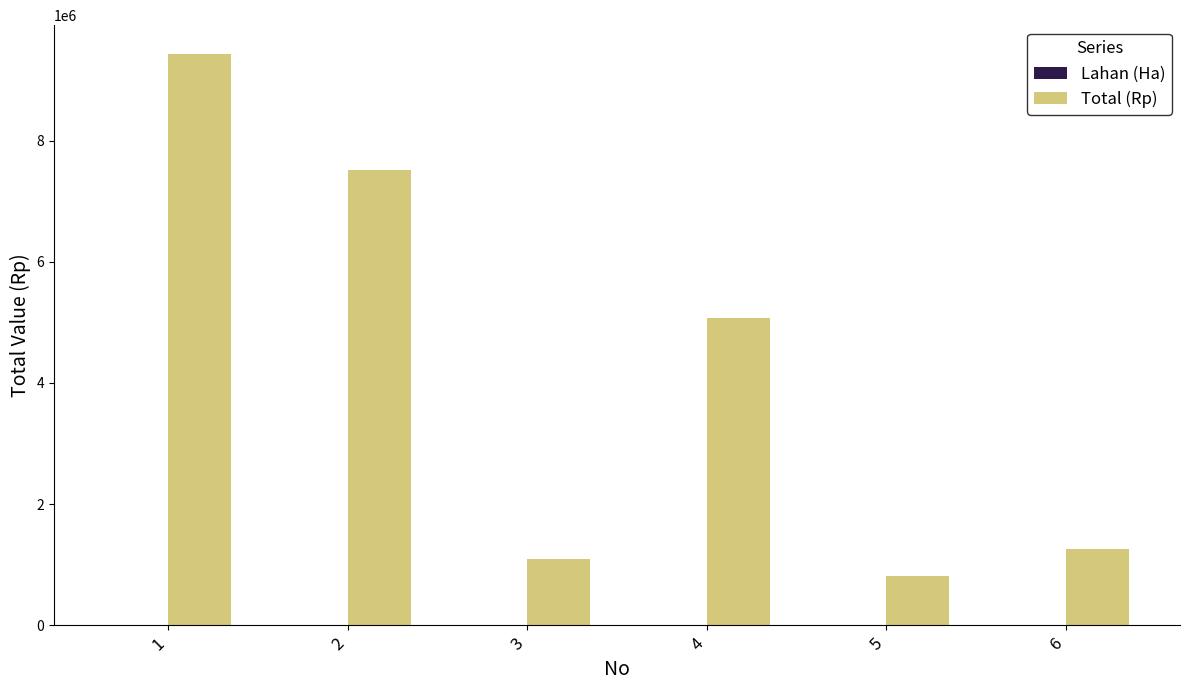

The value of Total (Rp) at 2 is 7525000.0. True or false?

True